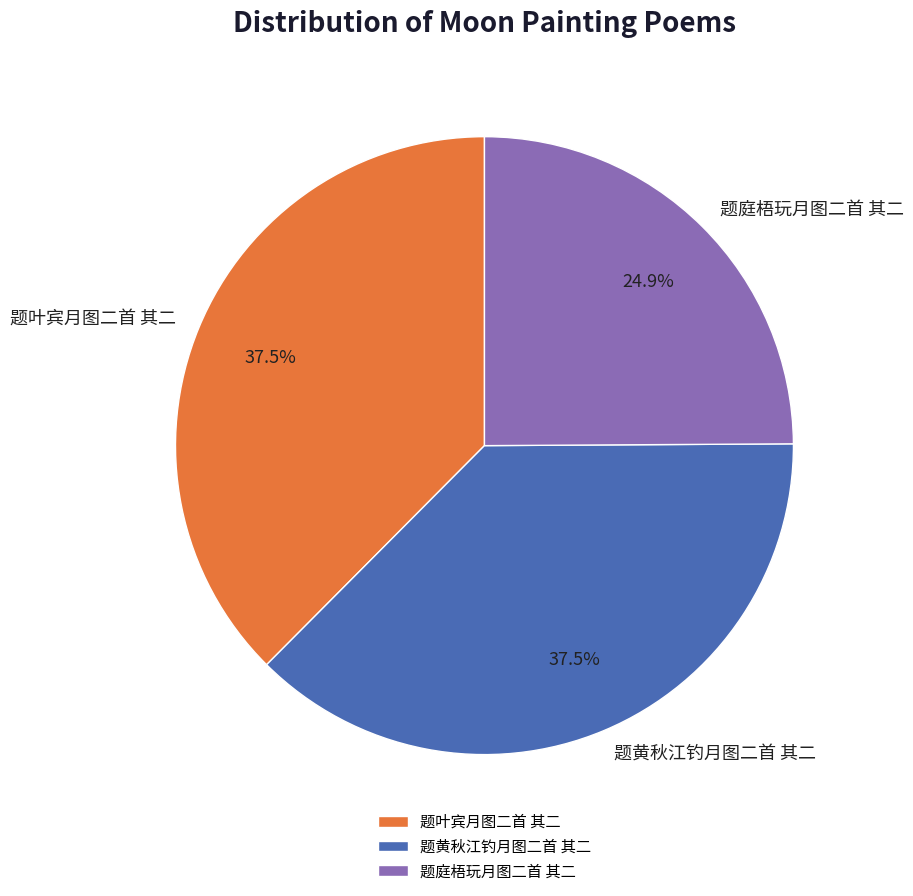

True or false: 题庭梧玩月图二首 其二 accounts for 34% of the total.

False